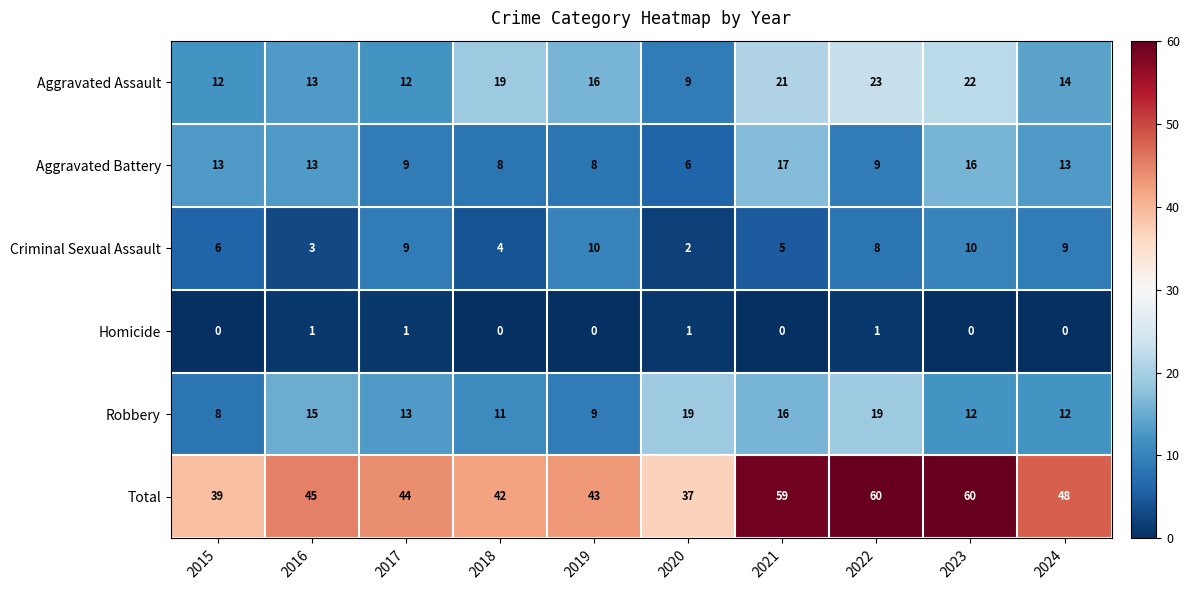

Is it true that Robbery equals 12 at 2023?

True